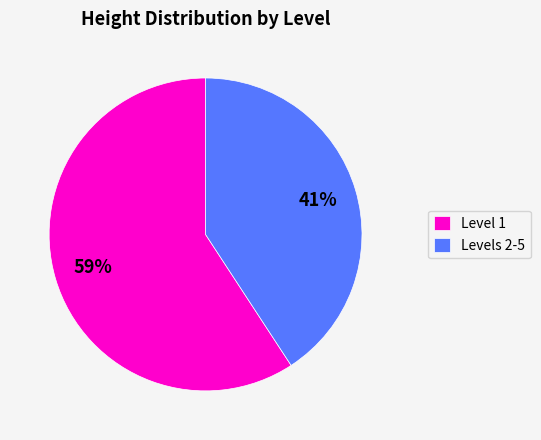

Which slice is the largest?

Level 1